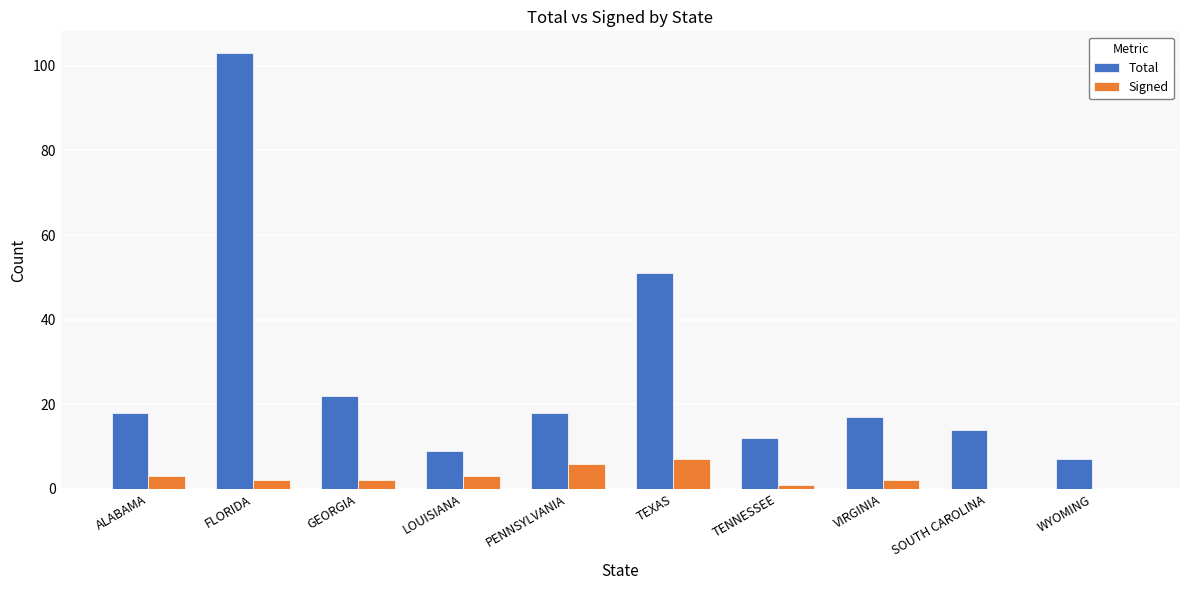

Between ALABAMA and WYOMING, which series saw the biggest shift?

Total